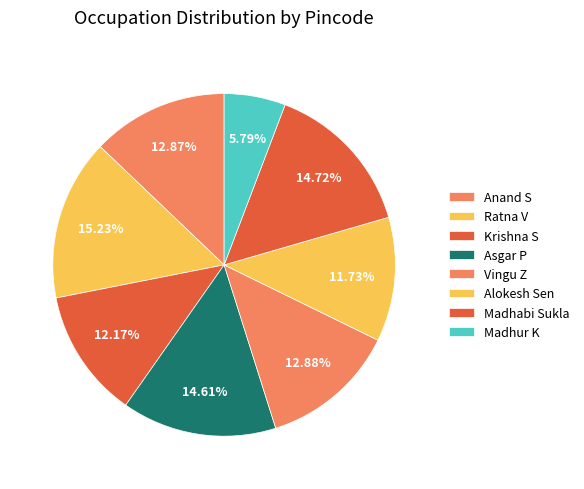

To the nearest percent, what is the average slice percentage?

12%